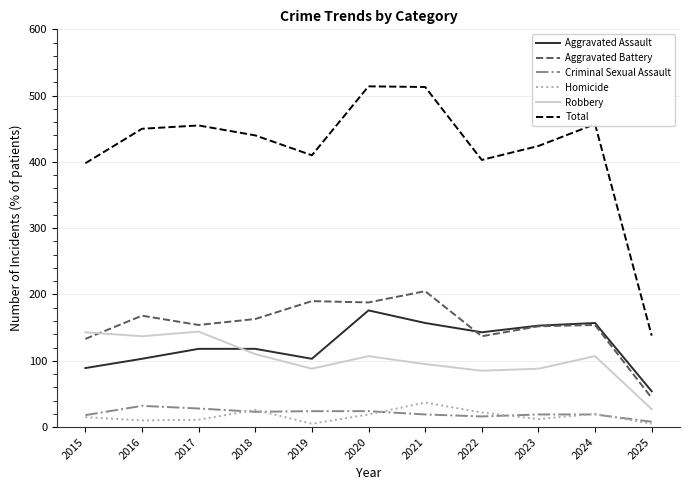

Which series has the largest range (max minus min)?

Total